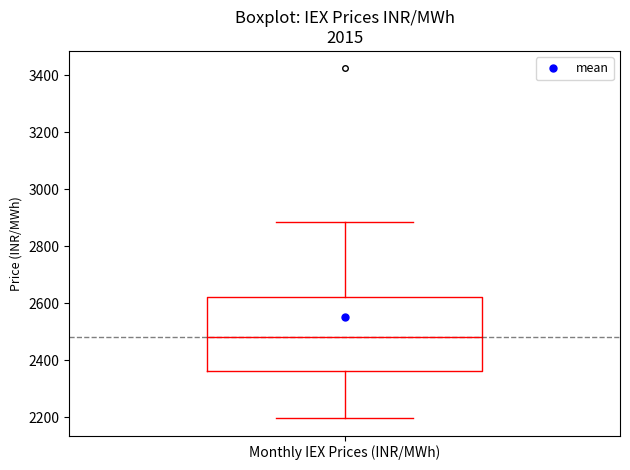

Transcribe this box plot: give where the median line is, the range the box spans, and where the two whiskers end, as read against the y-axis. The values are not printed on the chart, so give them approximately, as read against the axis.

median 2480, box 2360 to 2620, whiskers 2200 to 2880